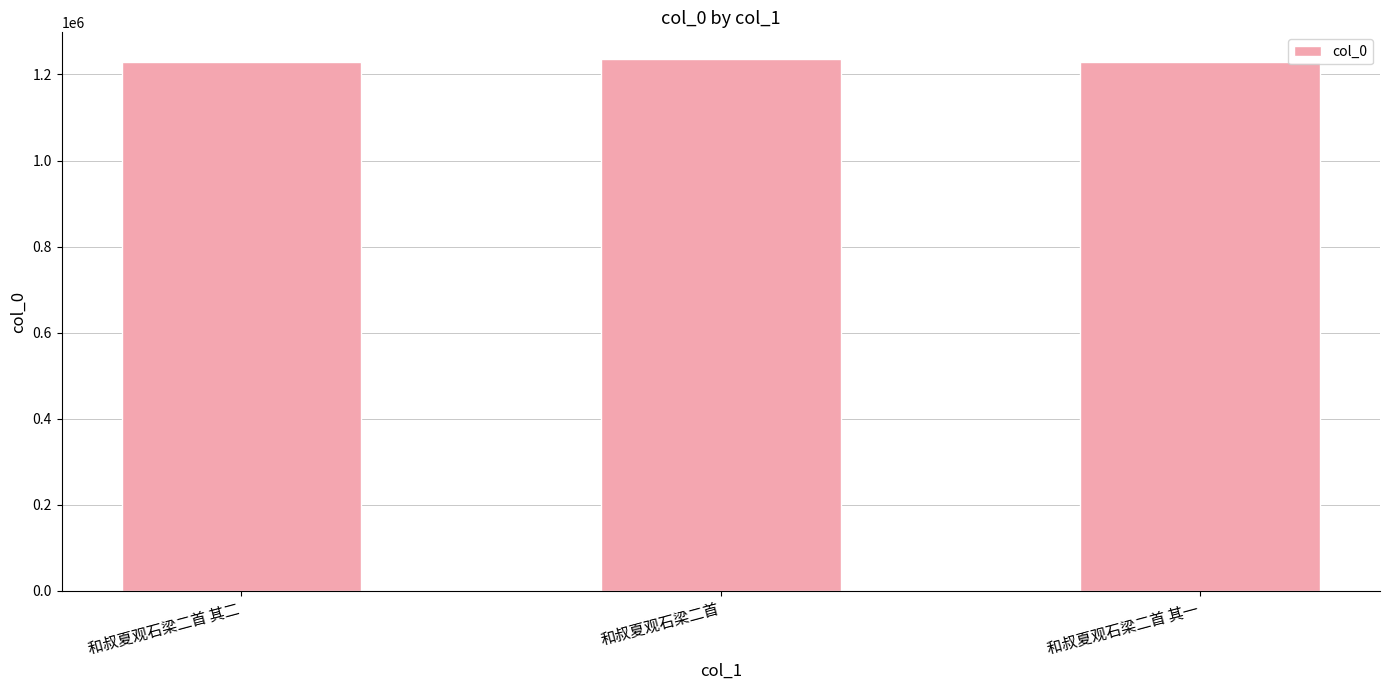

How many distinct data groups are displayed?

1